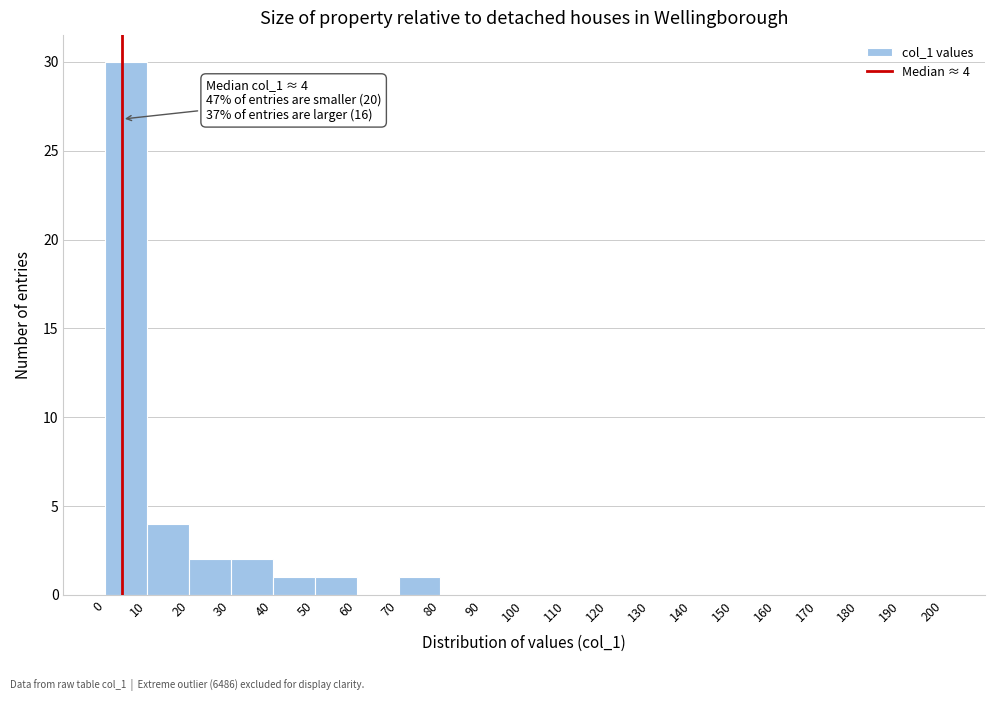

Over which range of the x-axis is the bar tallest?

0 to 10